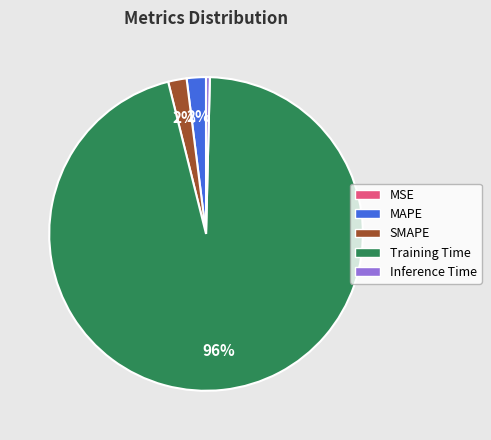

Between SMAPE and Training Time, which is larger?

Training Time